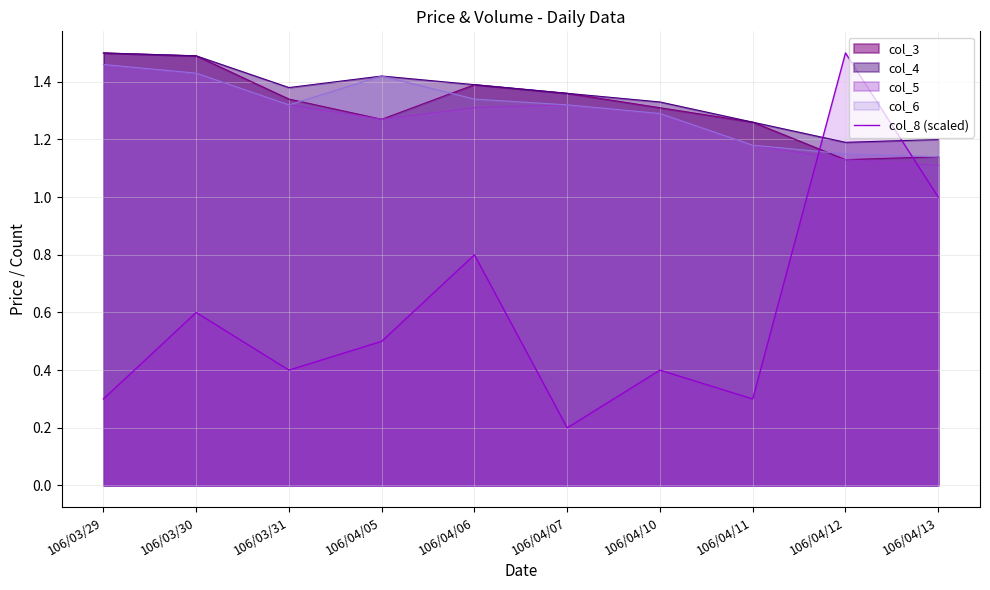

How many series are shown in this chart?

5